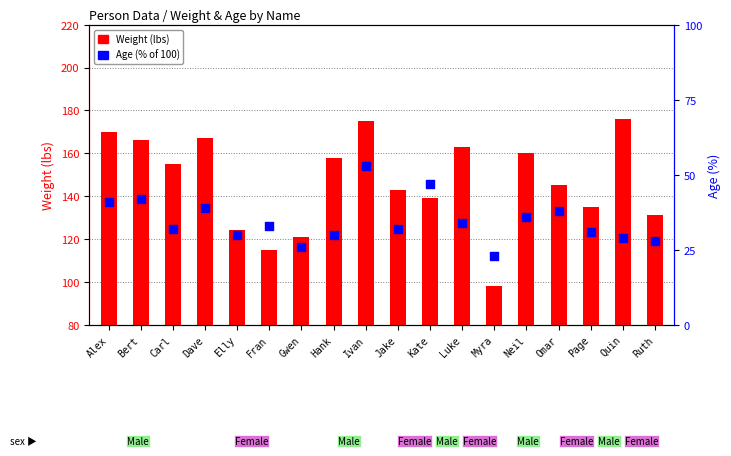

Which series contains the lowest Y value?

Age (% of 100)